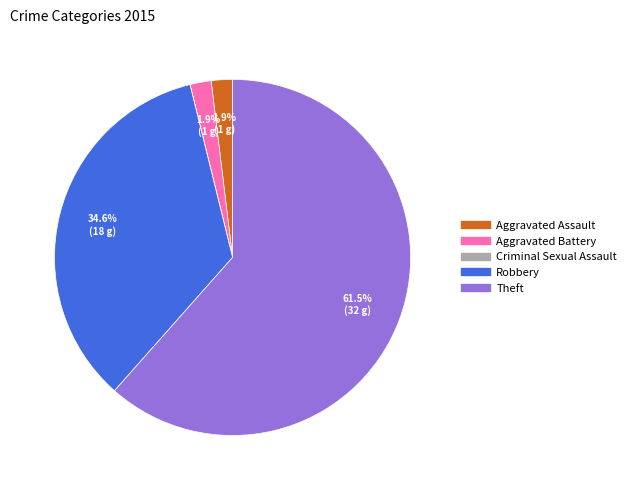

To the nearest percent, what percentage of the pie is Aggravated Battery?

2%